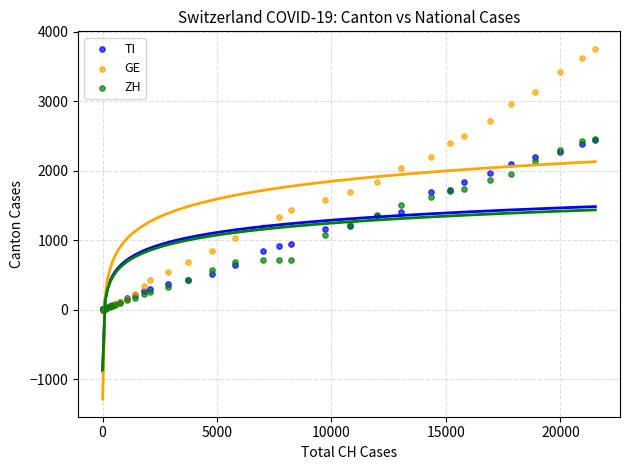

What are all the series names shown in the legend?

TI, GE, ZH